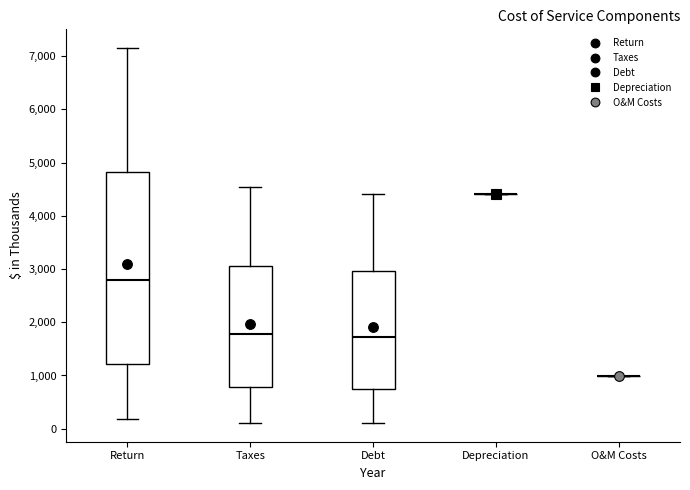

Reading left to right, read every box against the y-axis: the position of its median line, the range the box covers, and the ends of its whiskers. The values are not printed on the chart, so give them approximately, as read against the axis.

Return: median 2800, box 1200 to 4800, whiskers 200 to 7200
Taxes: median 1800, box 800 to 3100, whiskers 100 to 4500
Debt: median 1700, box 800 to 3000, whiskers 100 to 4400
Depreciation: box collapsed to a line at 4400, whiskers 4400 to 4400
O&M Costs: box collapsed to a line at 1000, whiskers 1000 to 1000